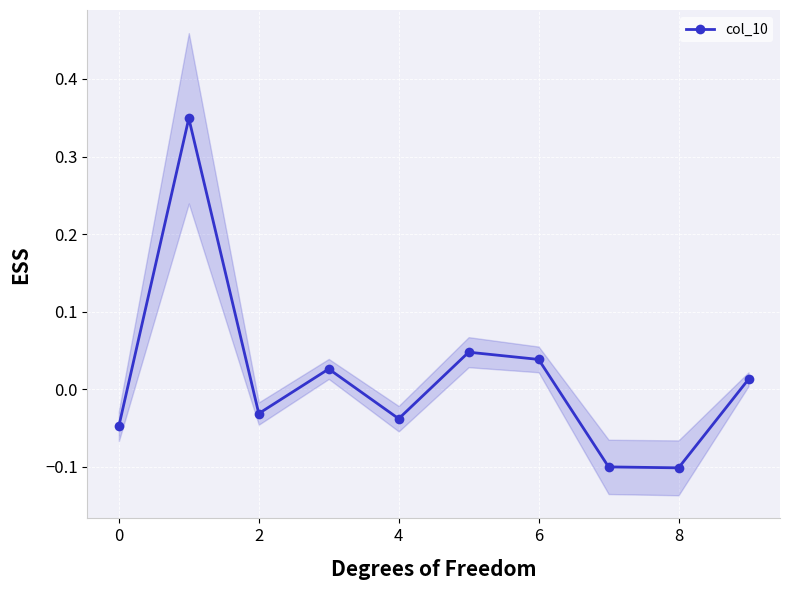

Reading left to right, extract all data points from this chart.

-0.0	0.3	-0.0	0.0	-0.0	0.0	0.0	-0.1	-0.1	0.0